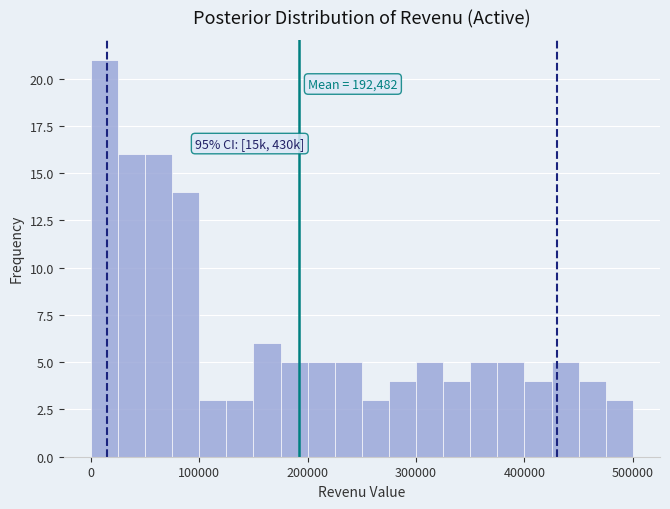

Read against the x-axis, roughly where is the centre of the tallest bar?

10000